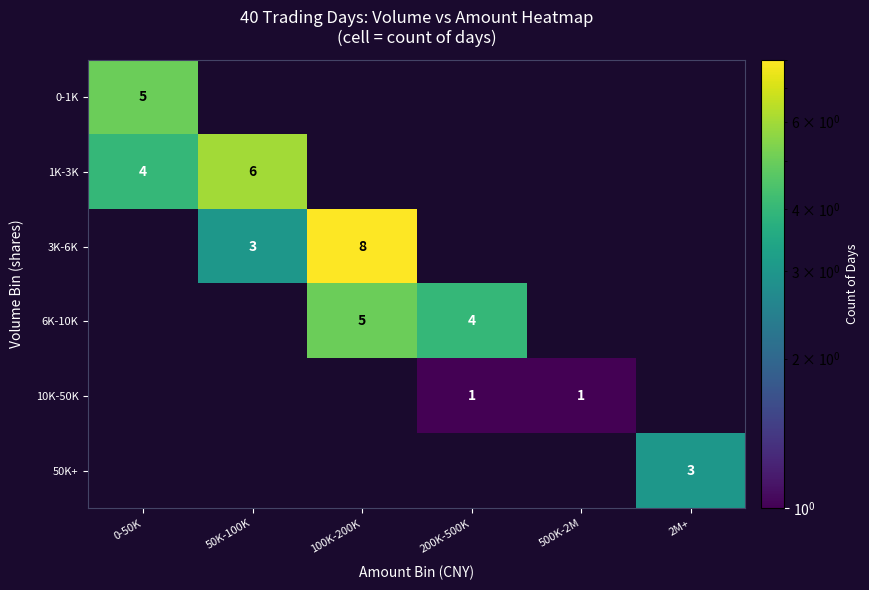

What is the greatest value displayed?

8